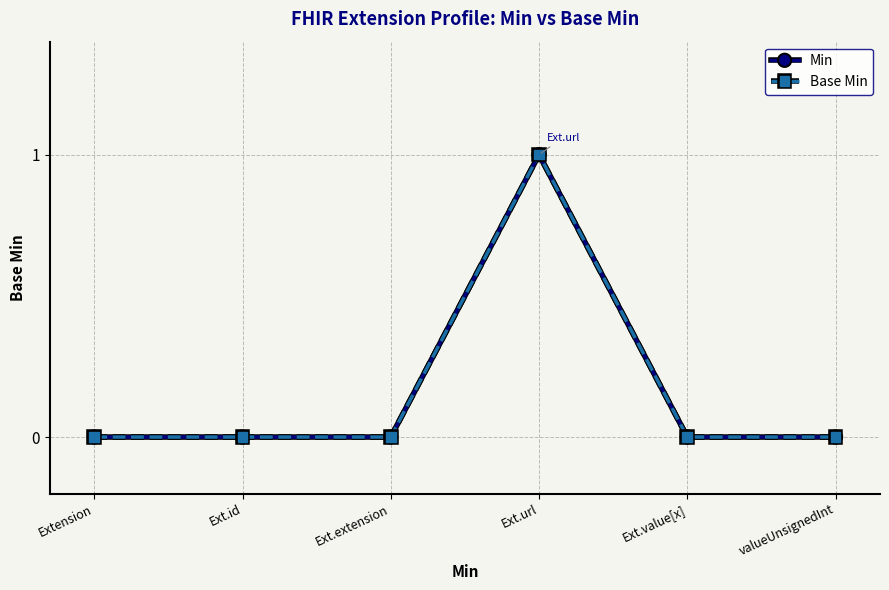

Does the chart have visible grid lines?

Yes